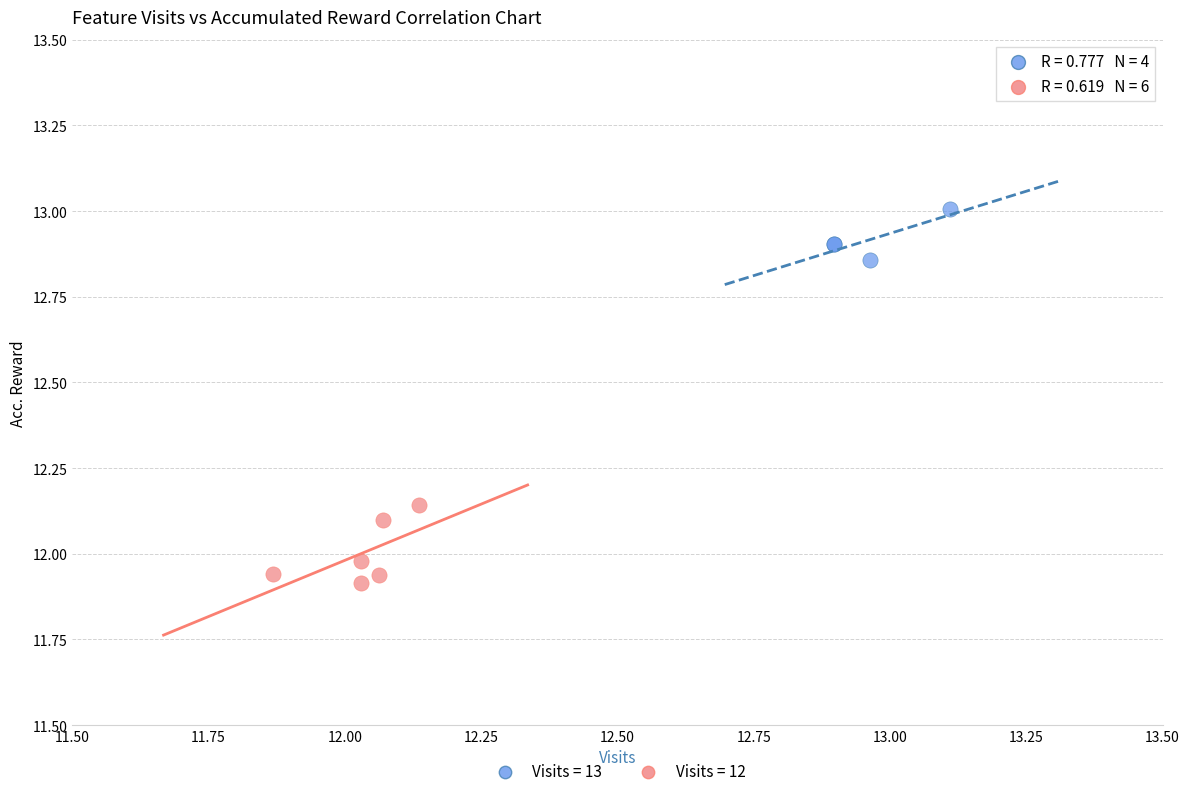

Which series reaches the maximum Y coordinate?

Visits = 13